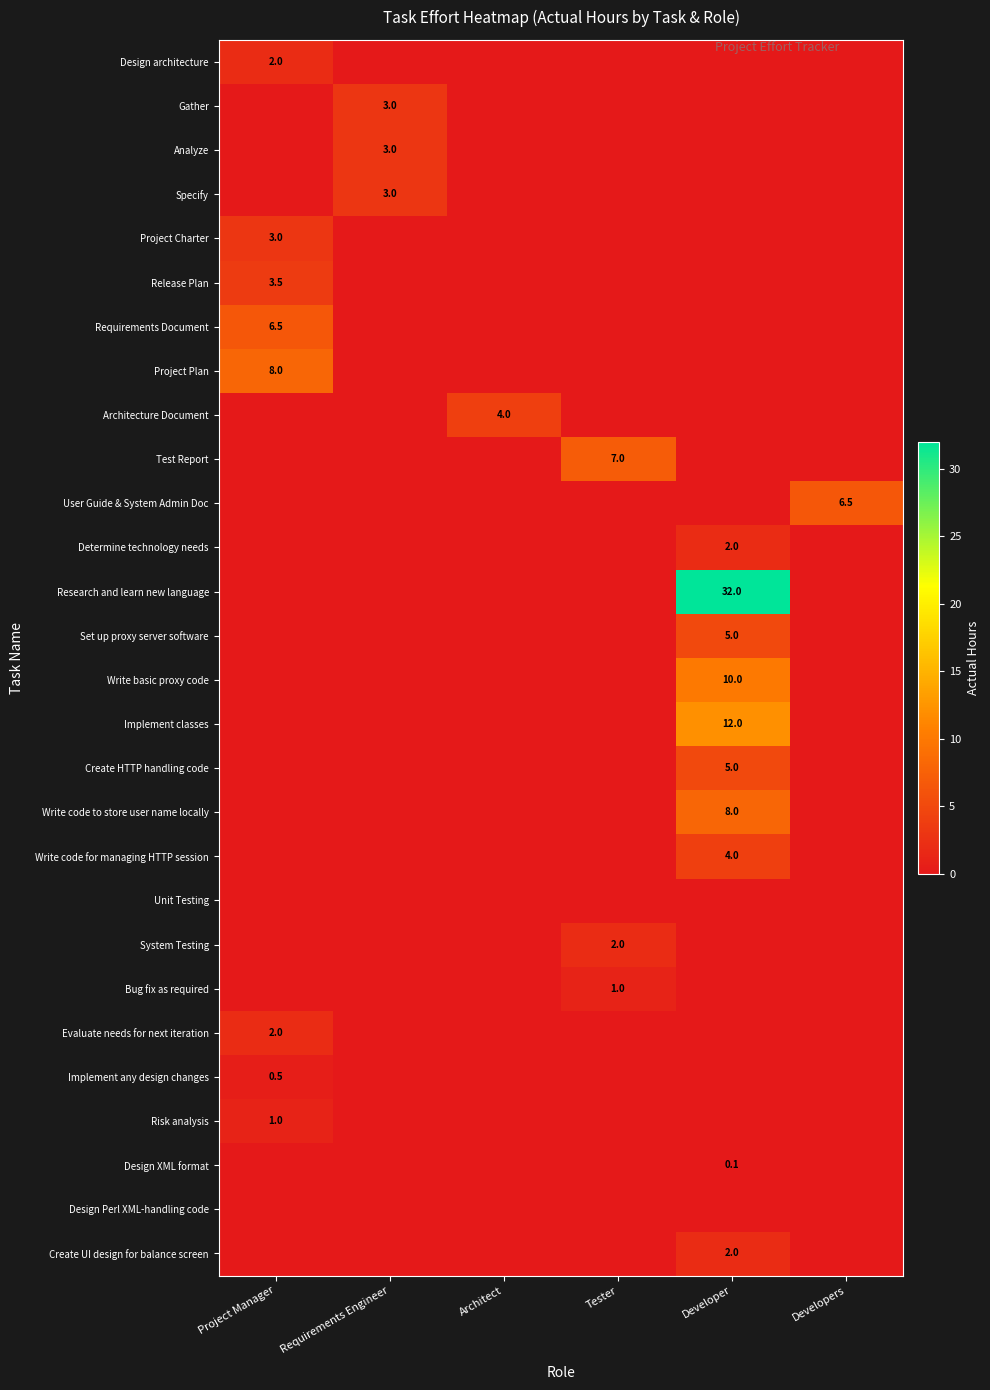

The value of Analyze at Requirements Engineer is 0.8. True or false?

False